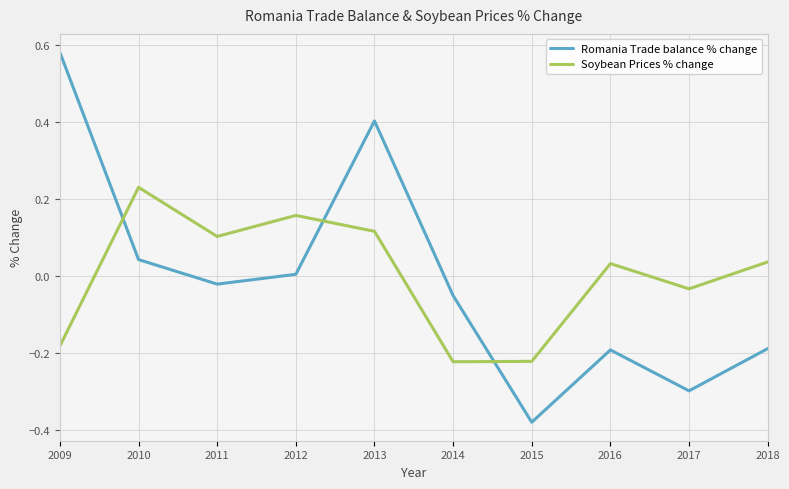

Between 2011 and 2015, which series saw the biggest shift?

Romania Trade balance % change